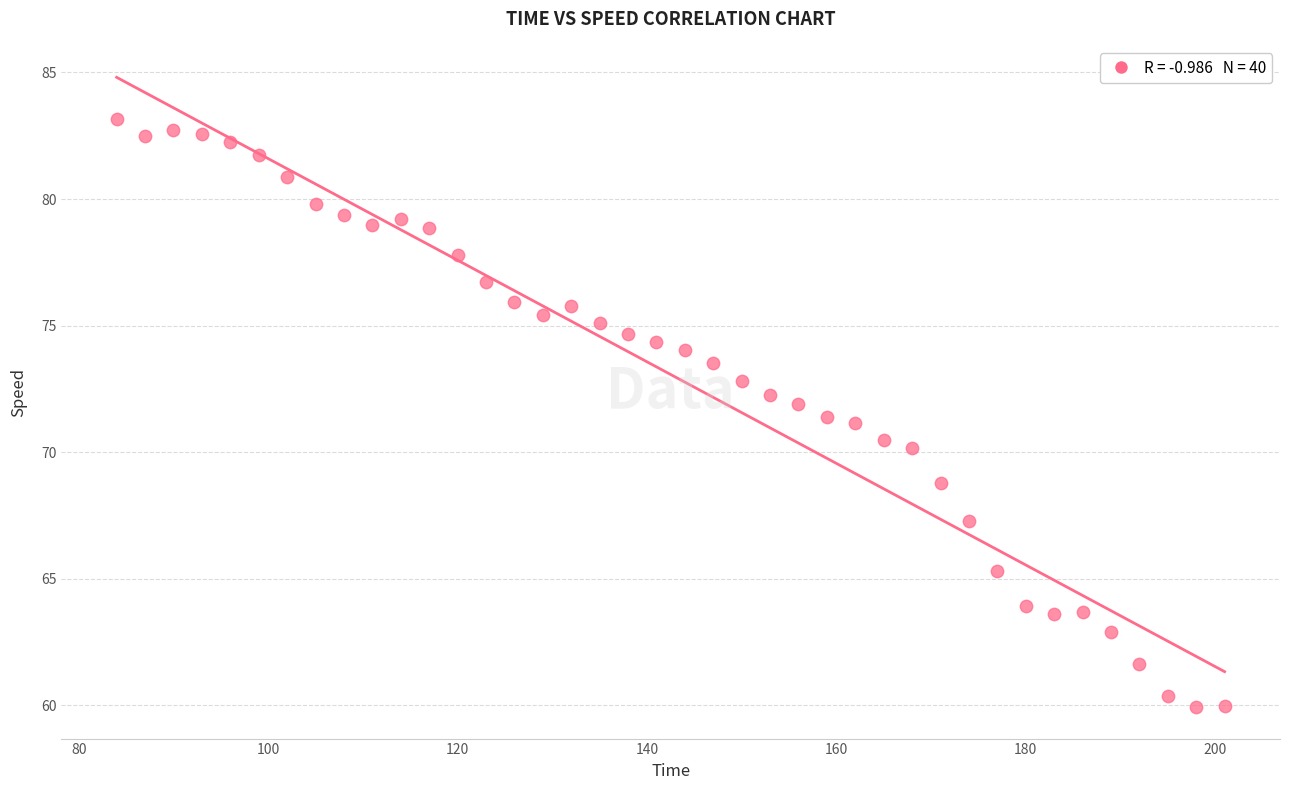

What is the range of X values (max minus min)?

117.0